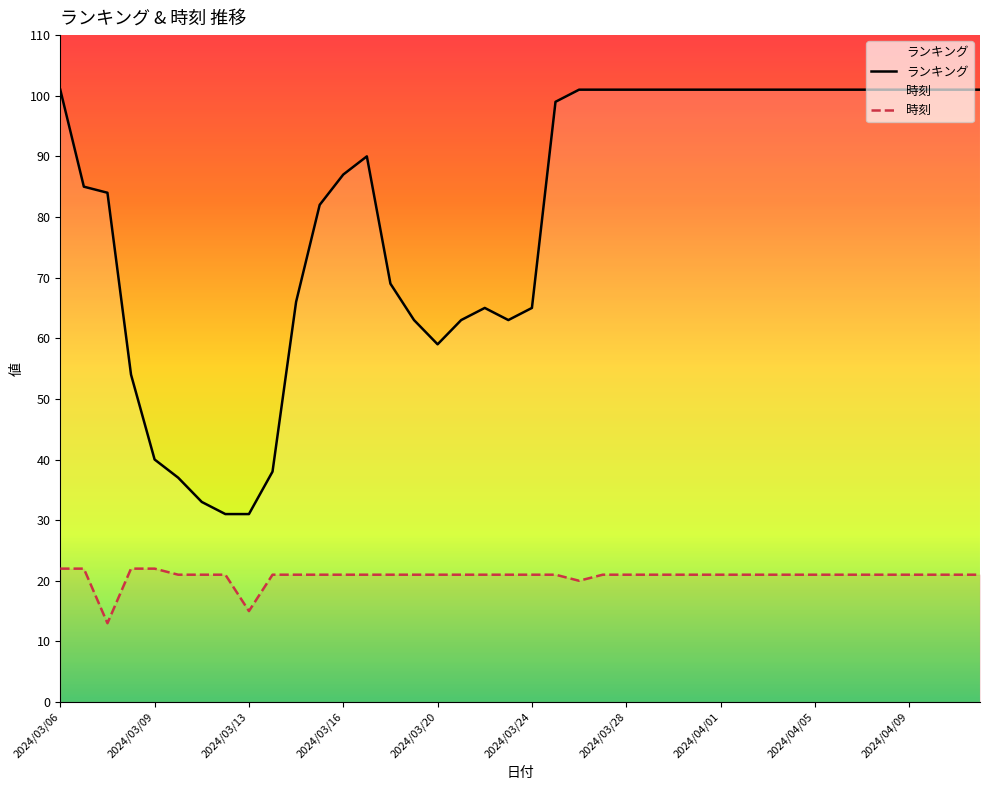

What is the lowest value of the 時刻 series?

13